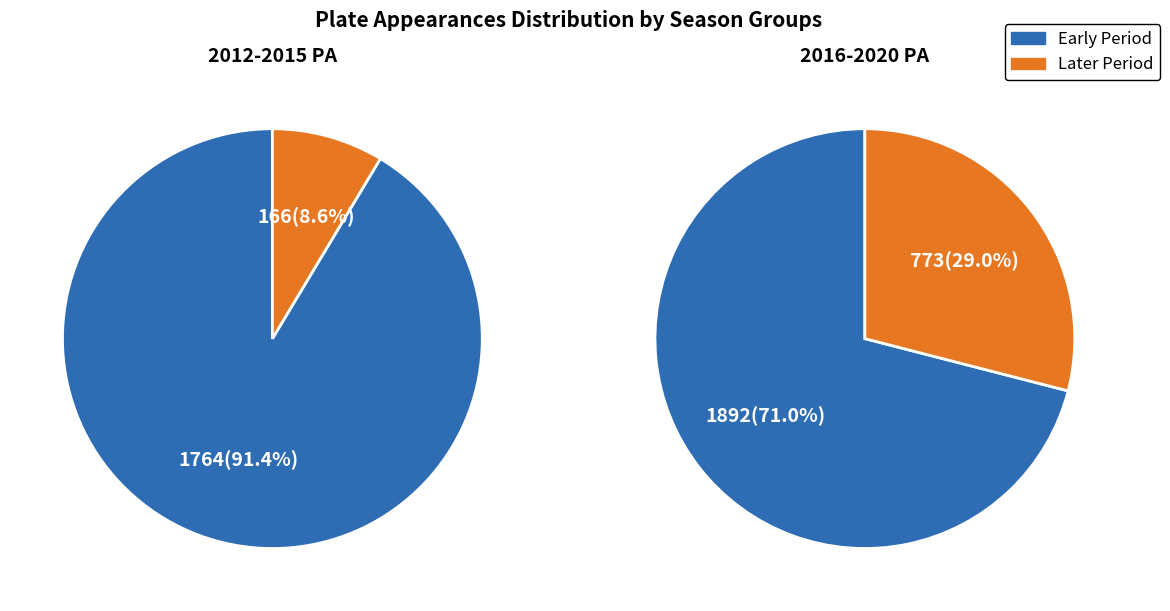

Do 2020 and 2014 together represent more than half of the pie?

No